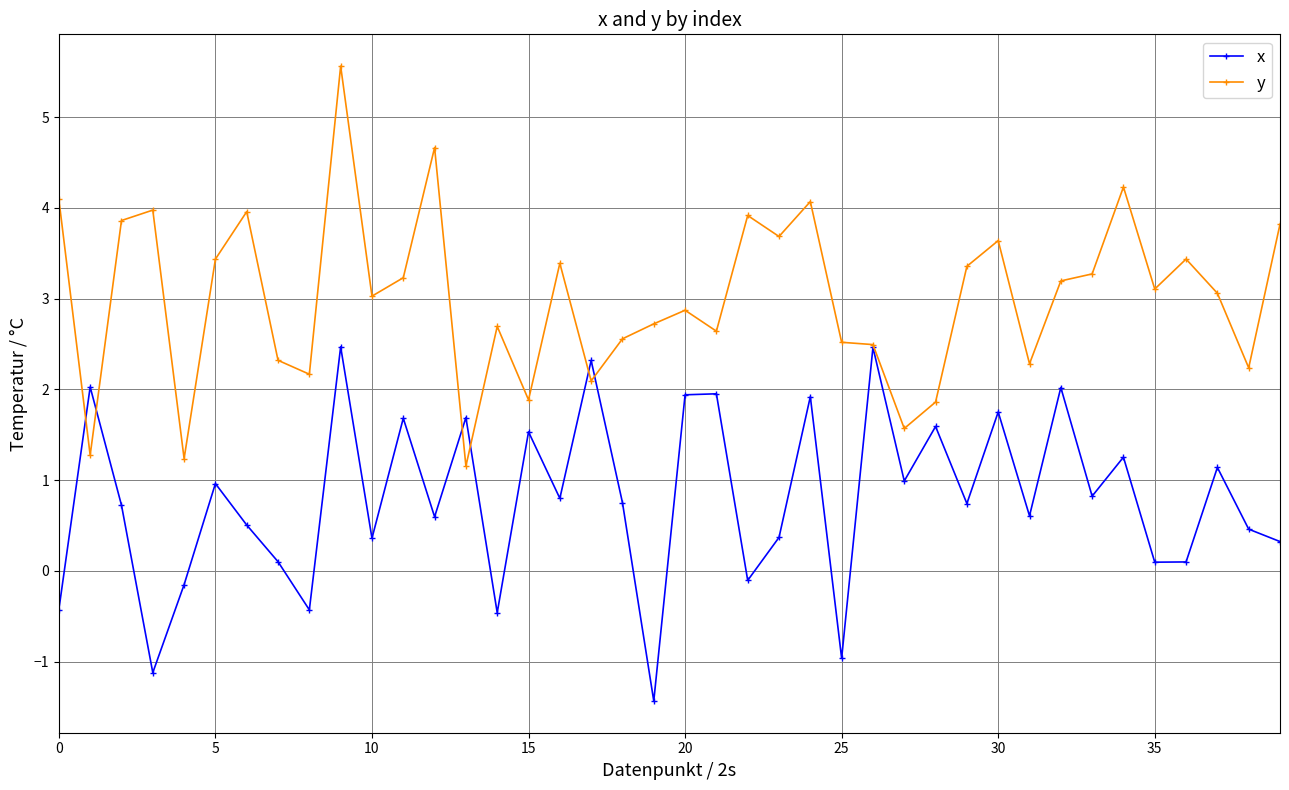

Which series has the widest spread of values?

y